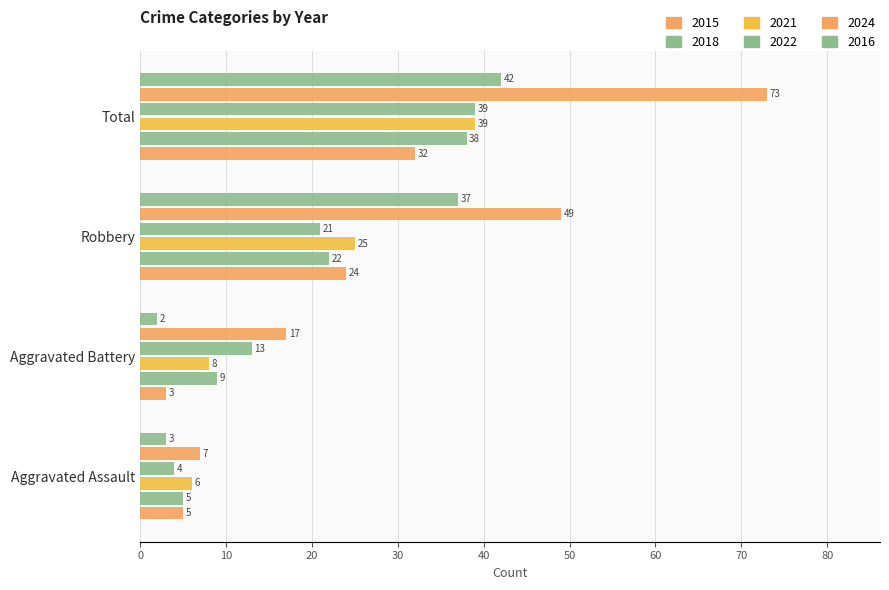

Reading left to right, extract all data points from this chart.

2015: Aggravated Assault=5	Aggravated Battery=3	Robbery=24	Total=32
2018: Aggravated Assault=5	Aggravated Battery=9	Robbery=22	Total=38
2021: Aggravated Assault=6	Aggravated Battery=8	Robbery=25	Total=39
2022: Aggravated Assault=4	Aggravated Battery=13	Robbery=21	Total=39
2024: Aggravated Assault=7	Aggravated Battery=17	Robbery=49	Total=73
2016: Aggravated Assault=3	Aggravated Battery=2	Robbery=37	Total=42